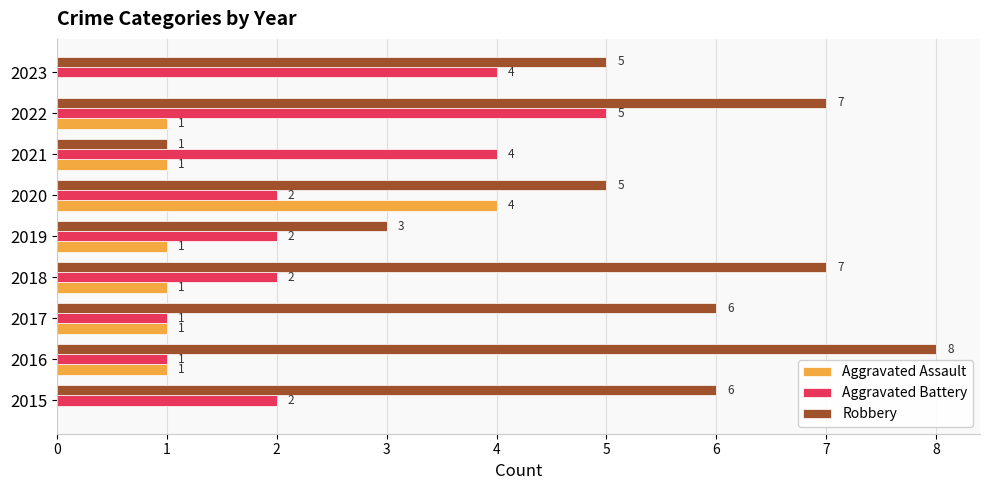

What are all the series names shown in the legend?

Aggravated Assault, Aggravated Battery, Robbery